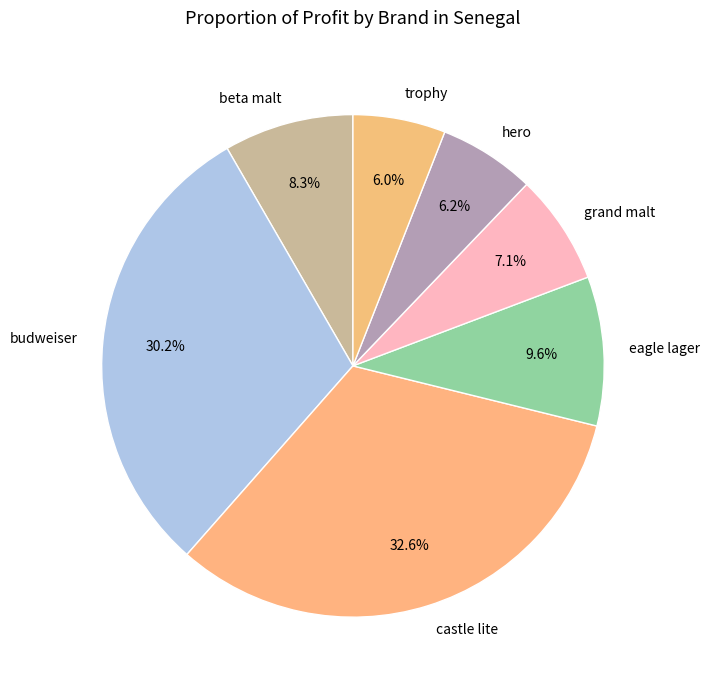

To the nearest percent, what is the difference between the largest and smallest slice percentages?

27%